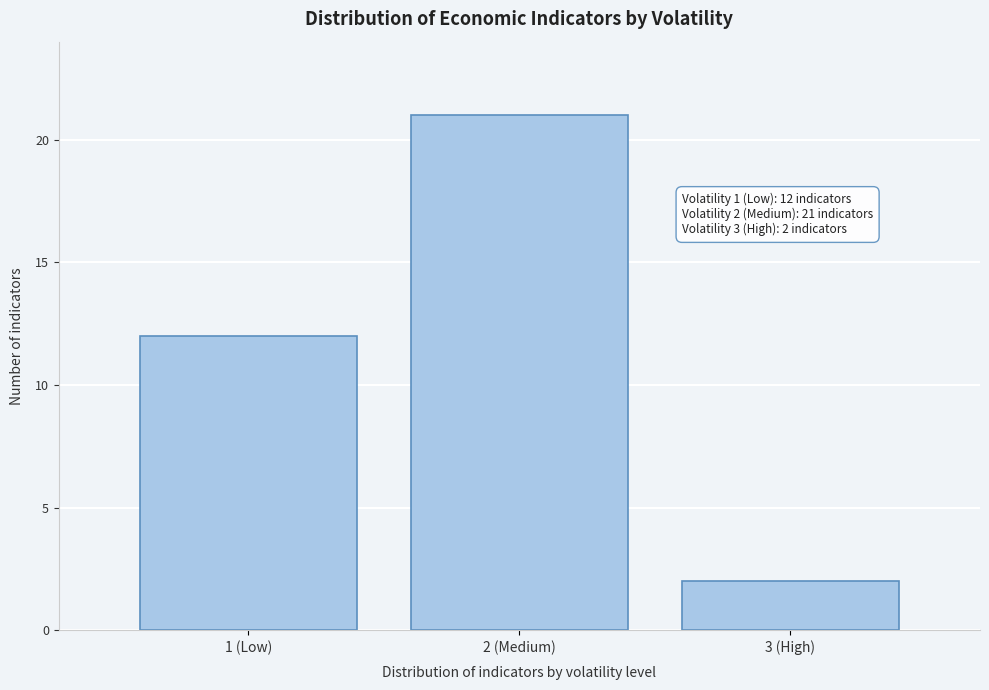

Reading left to right, what are all the values shown in this chart?

12	21	2